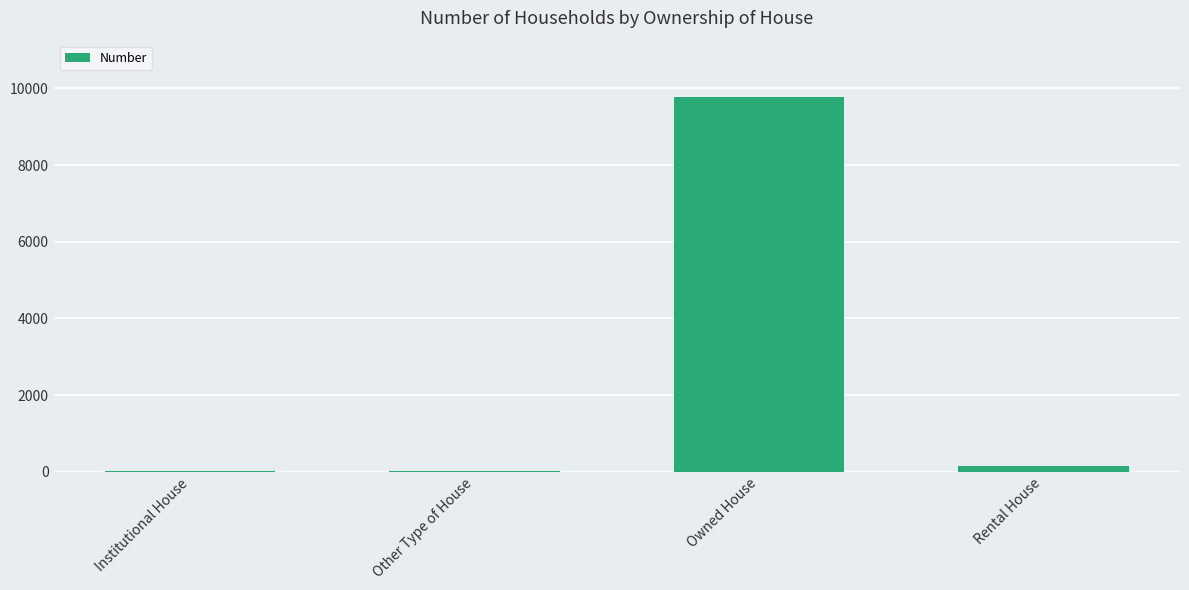

The chart shows a value of 4728 at Owned House. True or false?

False